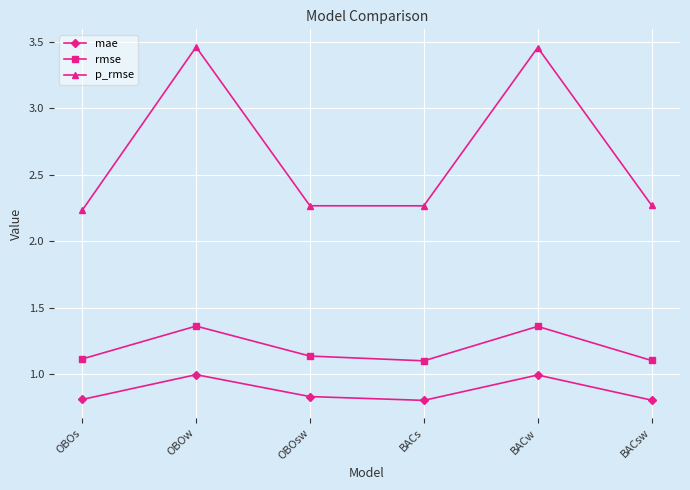

What is the difference between the second highest and minimum values in the p_rmse series?

1.2